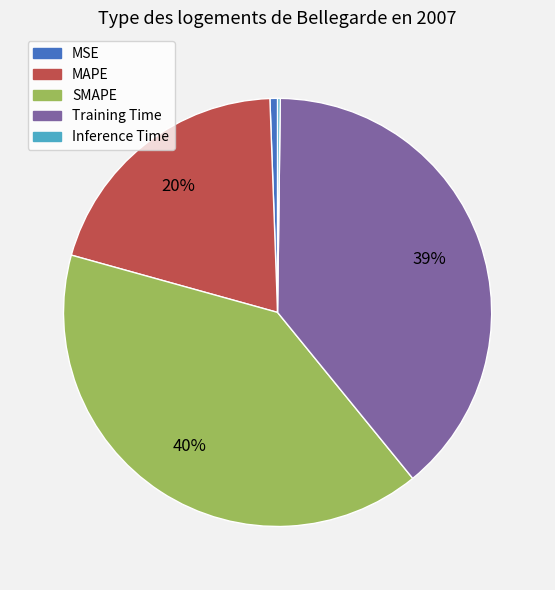

What is the largest slice in the pie chart?

SMAPE